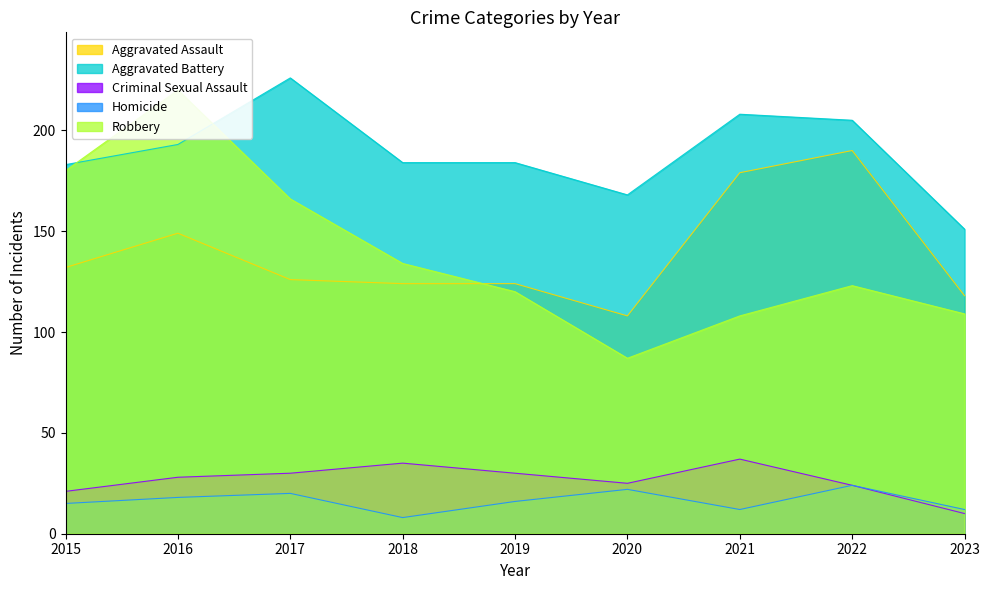

Between 2015 and 2022, which series saw the biggest shift?

Aggravated Assault